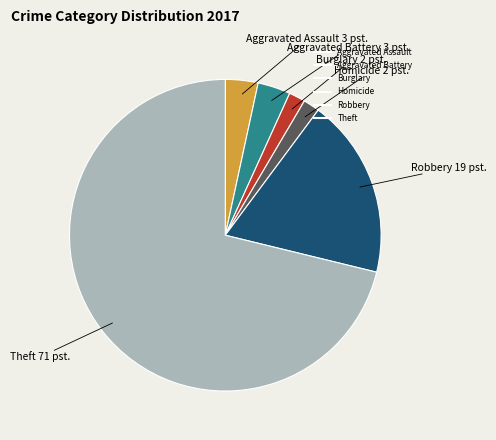

Does any single category account for the majority?

Yes